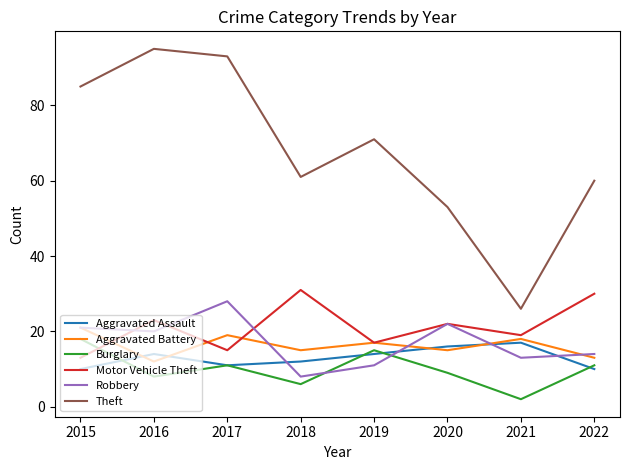

Reading right to left, transcribe all the data shown in this chart.

Aggravated Assault: 10	17	16	14	12	11	14	10
Aggravated Battery: 13	18	15	17	15	19	12	21
Burglary: 11	2	9	15	6	11	8	18
Motor Vehicle Theft: 30	19	22	17	31	15	23	13
Robbery: 14	13	22	11	8	28	20	21
Theft: 60	26	53	71	61	93	95	85